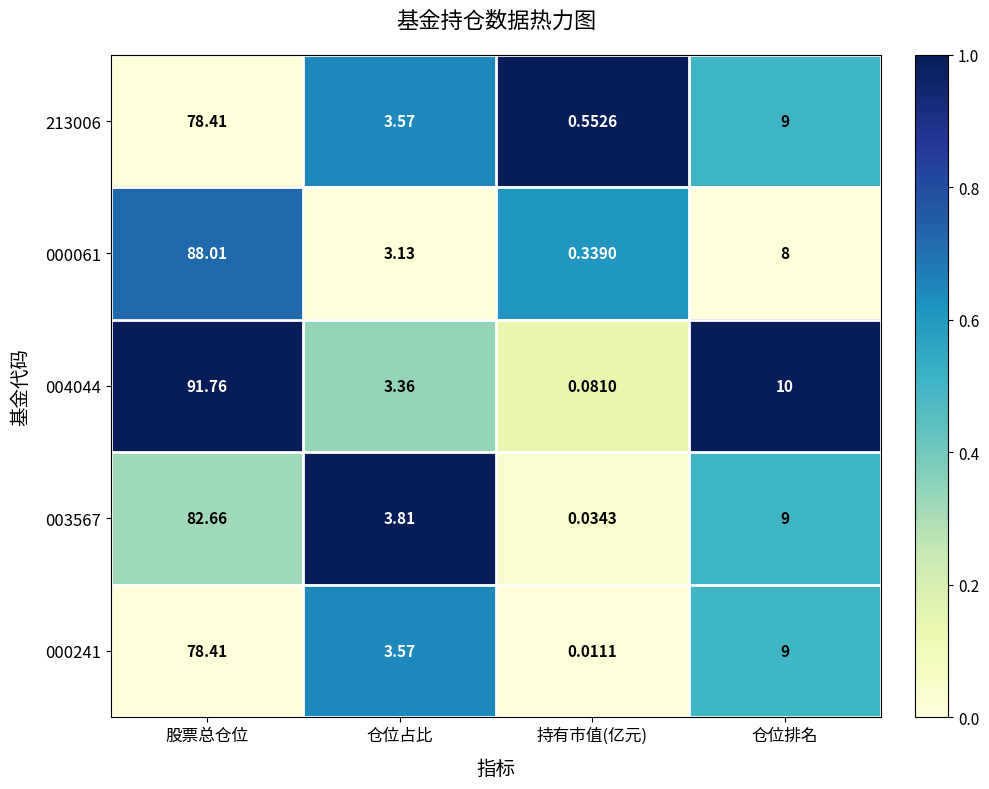

Rank the categories by 000061 value from lowest to highest.

持有市值(亿元), 仓位占比, 仓位排名, 股票总仓位